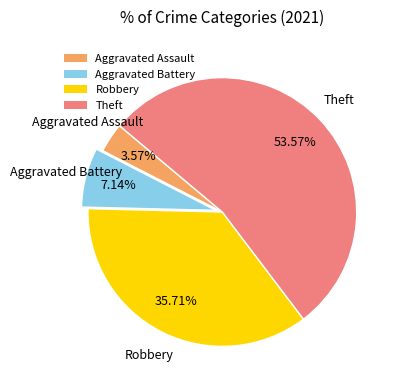

What portion of the pie excludes Aggravated Battery?

92.9%